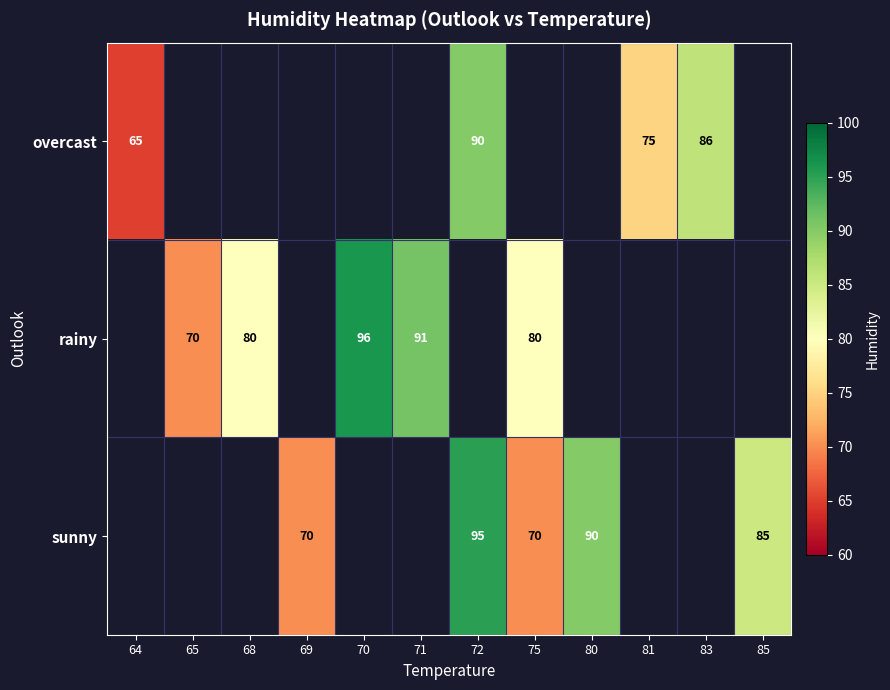

Is the value of sunny at 80 greater than the value of rainy at 68?

Yes